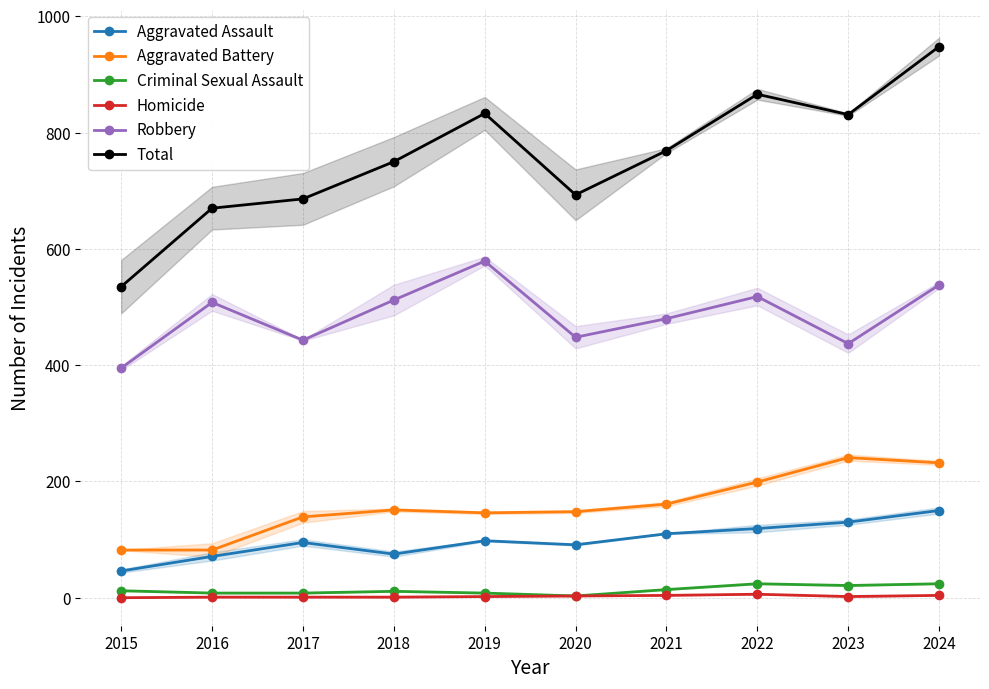

Which category has the lowest value across all series?

2015